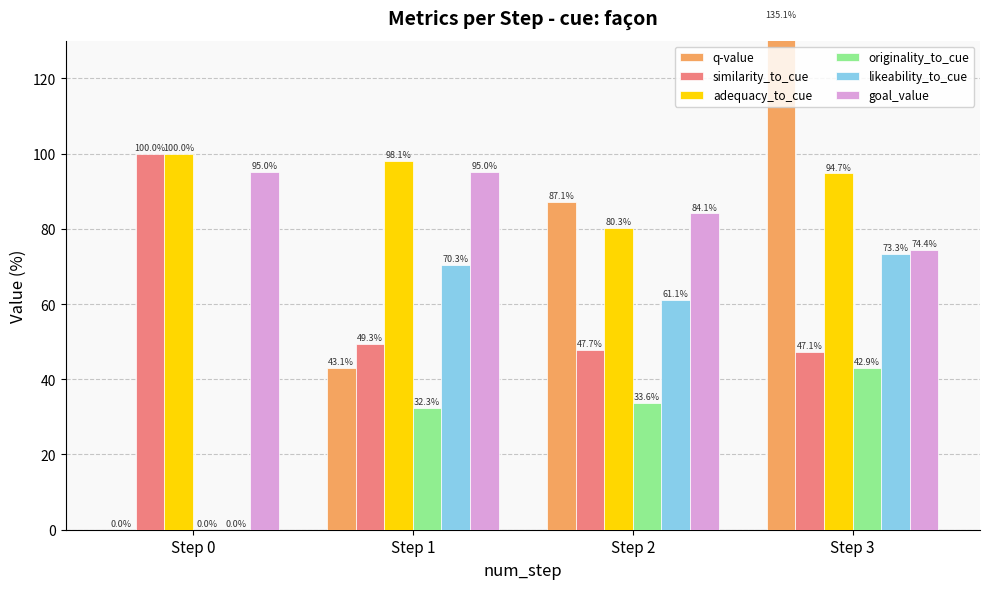

What is the spread (max minus min) of values at Step 3?

92.2